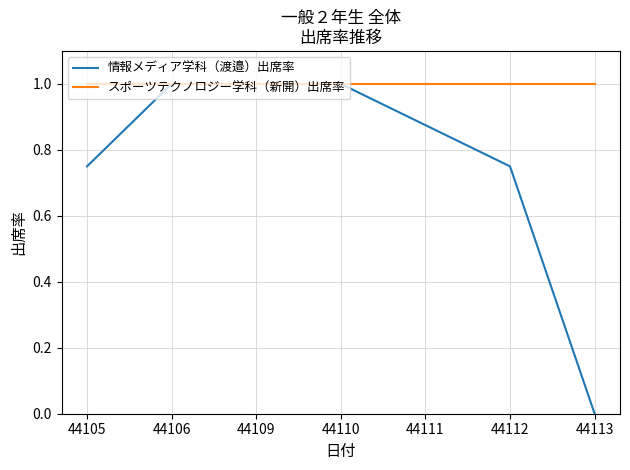

The スポーツテクノロジー学科（新開）出席率 series shows 1.0 at 44105. True or false?

True